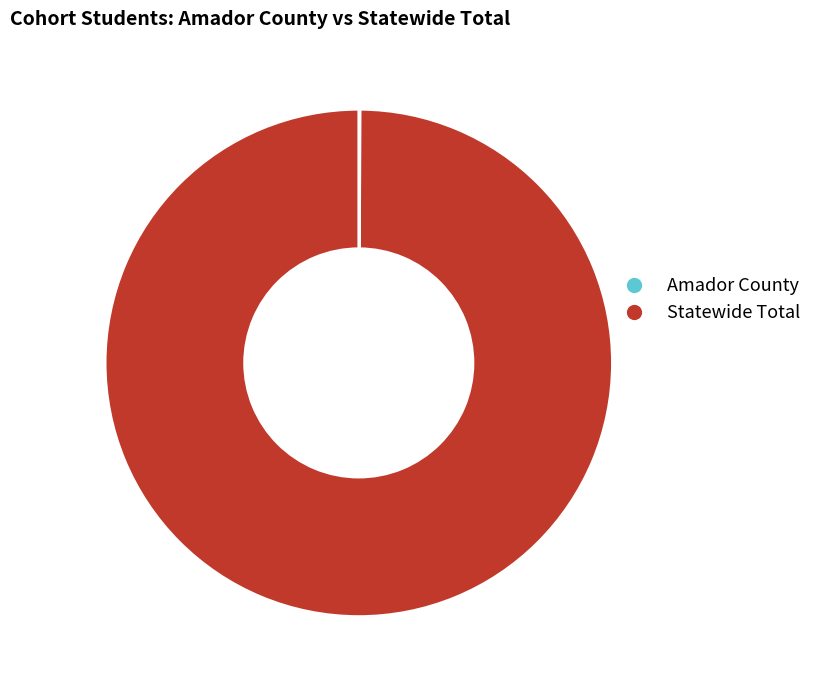

Which slice represents more than half of the pie?

Statewide Total